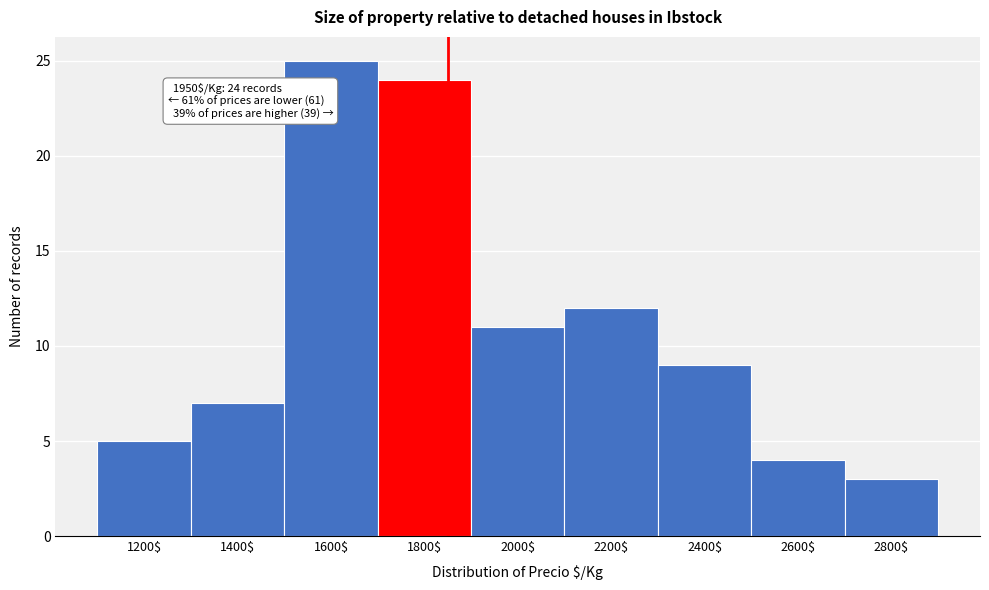

Reading left to right, what are all the values shown in this chart?

5	7	25	24	11	12	9	4	3